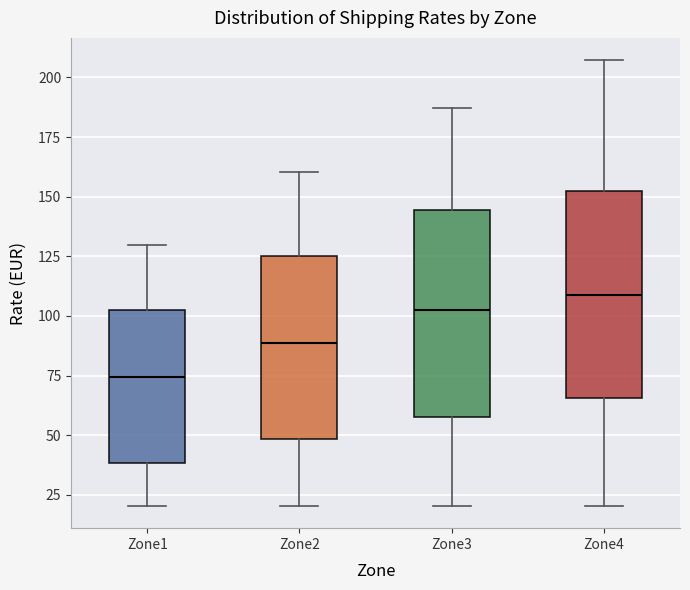

Reading left to right, transcribe this box plot: for each box, give where its median line is, the range the box spans, and where its two whiskers end, as read against the y-axis. The values are not printed on the chart, so give them approximately, as read against the axis.

Zone1: median 75, box 40 to 100, whiskers 20 to 130
Zone2: median 90, box 50 to 125, whiskers 20 to 160
Zone3: median 100, box 60 to 145, whiskers 20 to 185
Zone4: median 110, box 65 to 150, whiskers 20 to 205